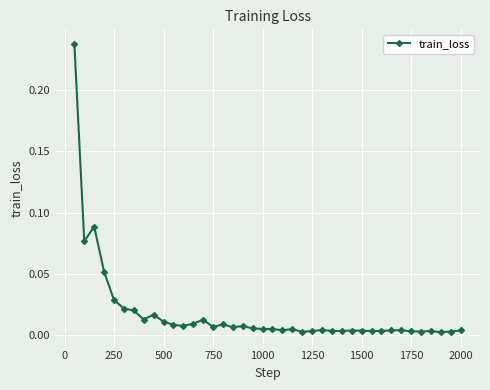

What is the sum of all values?

0.7